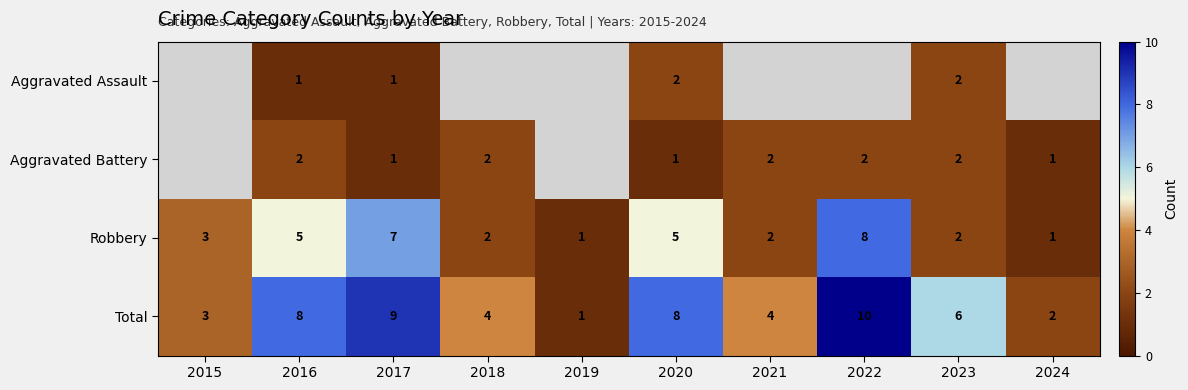

How many distinct data groups are displayed?

4